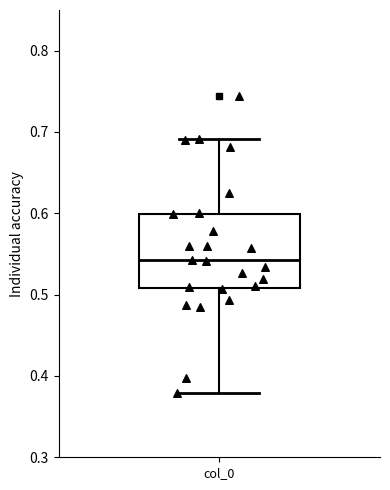

Read this box plot against the y-axis: the position of the median line, the range covered by the box, and the ends of both whiskers. The values are not printed on the chart, so give them approximately, as read against the axis.

median 0.54, box 0.51 to 0.60, whiskers 0.38 to 0.69